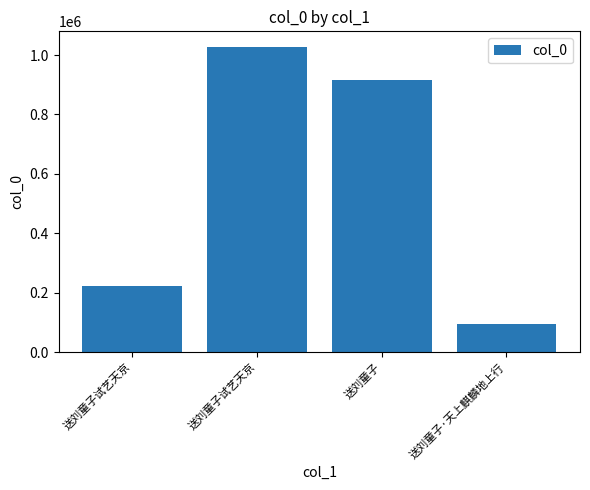

Does the chart contain stacked bars?

No